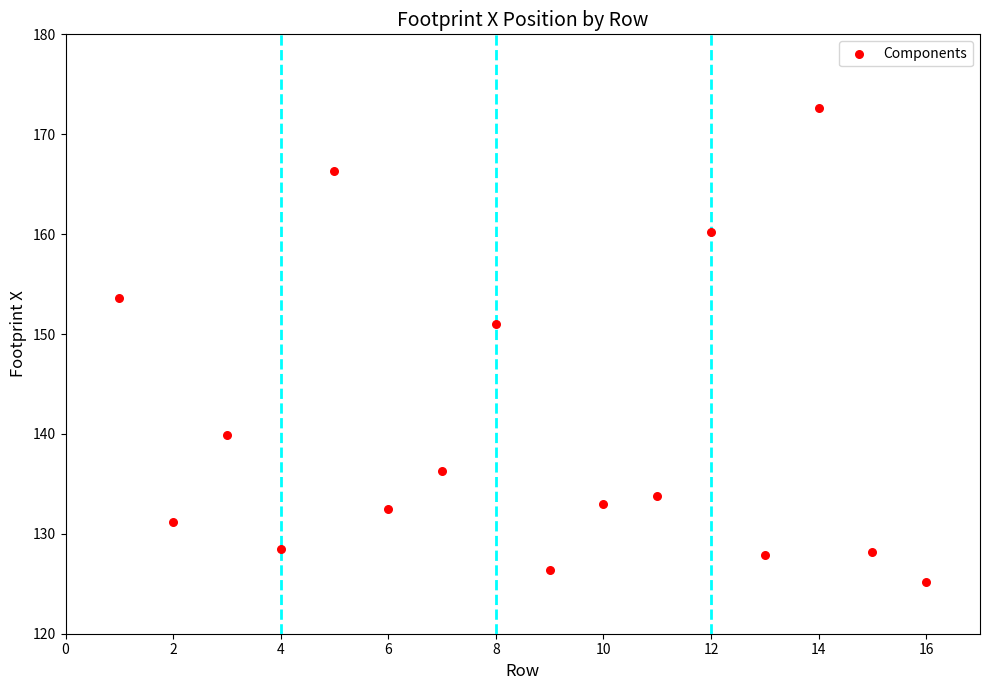

What is the range of Y values (max minus min)?

47.5